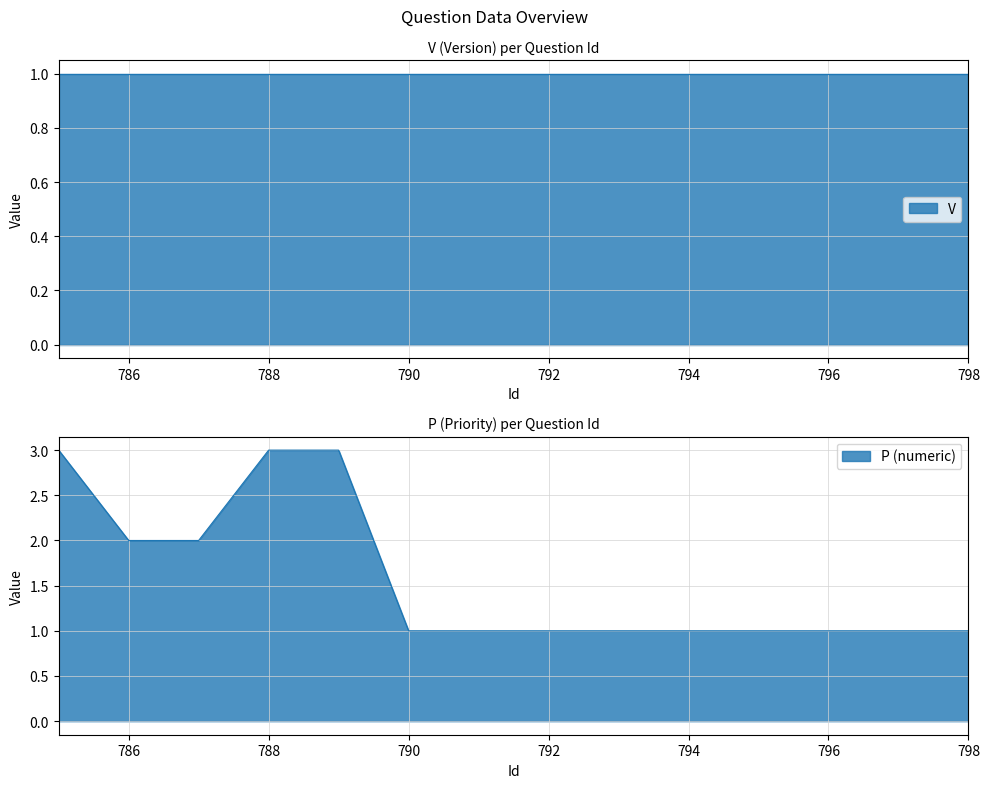

What is the maximum value for P (numeric)?

3